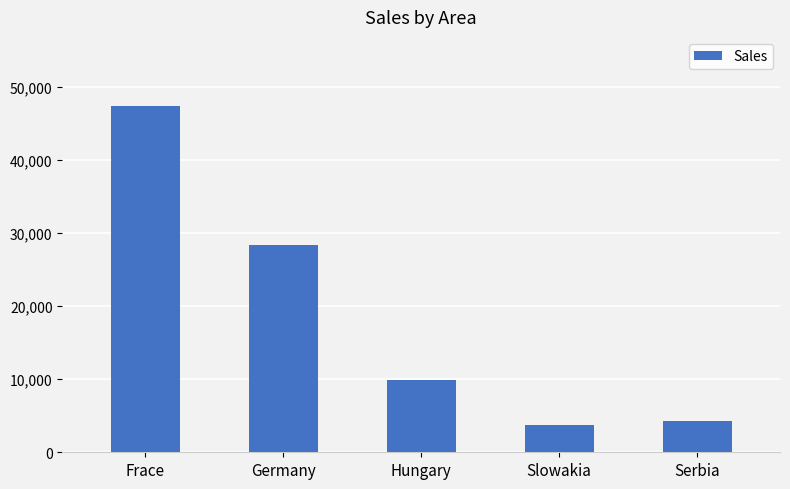

What position from the left is Slowakia?

4